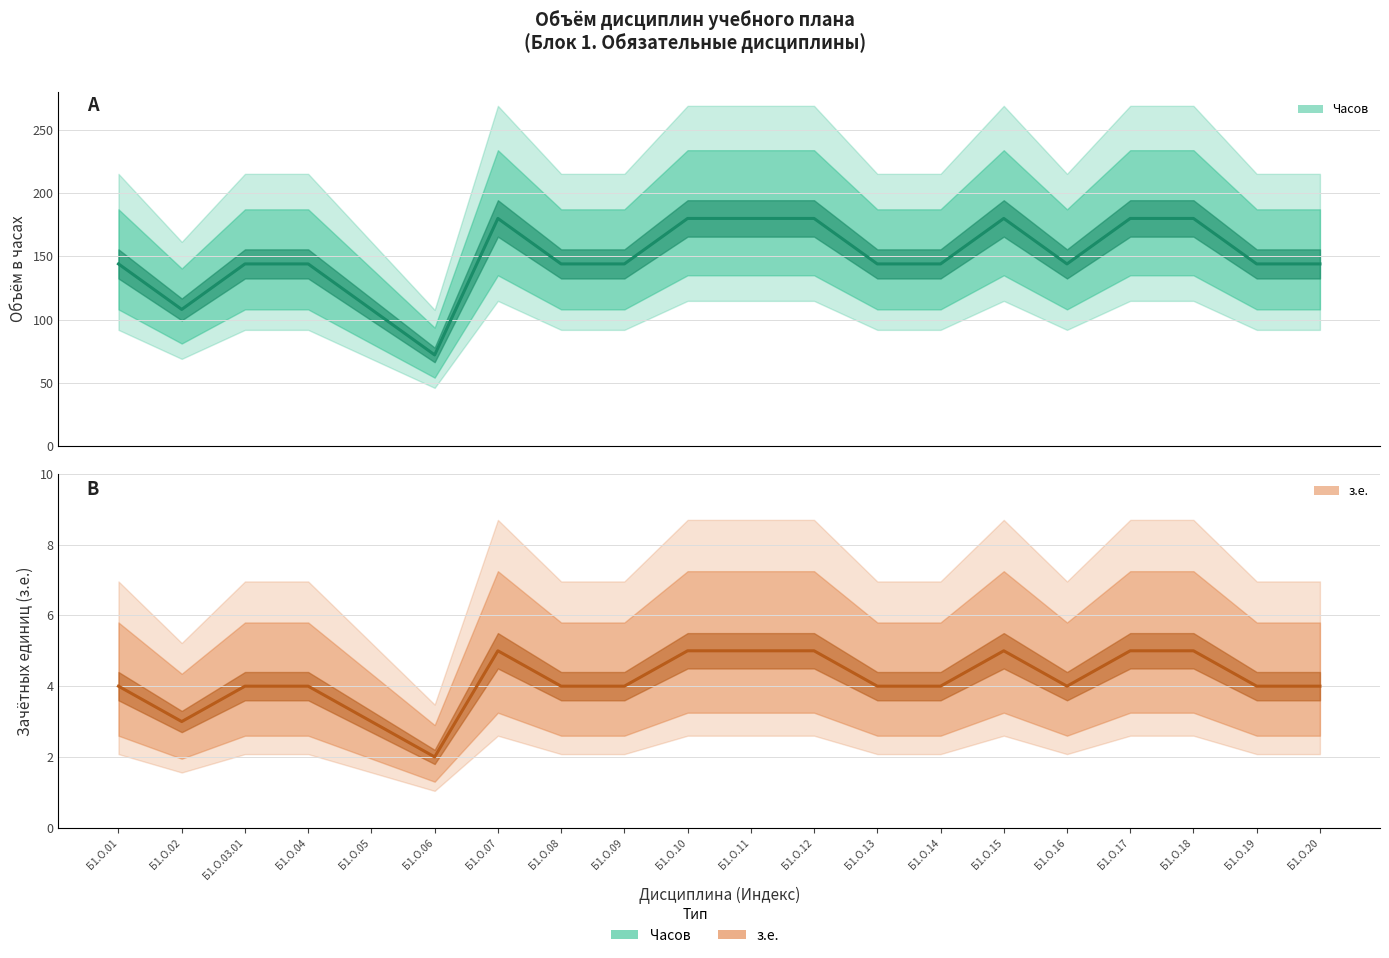

Where is the first local maximum for з.е. (оценка)?

Б1.О.07